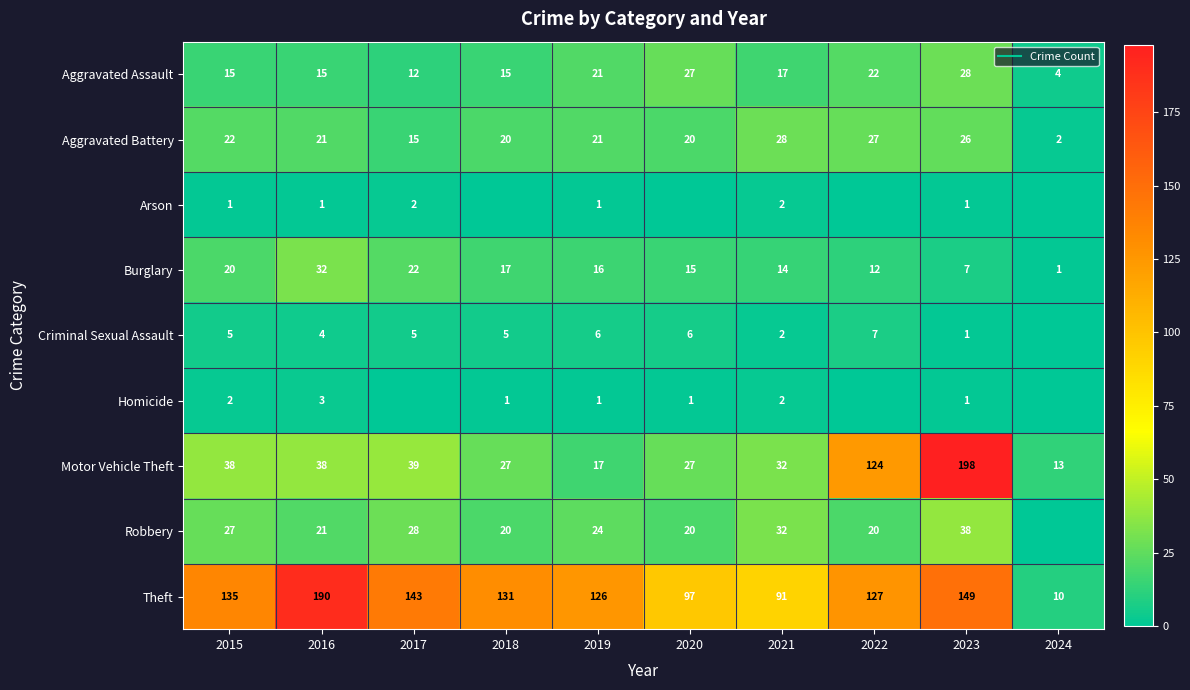

At which label does Burglary reach its peak?

2016